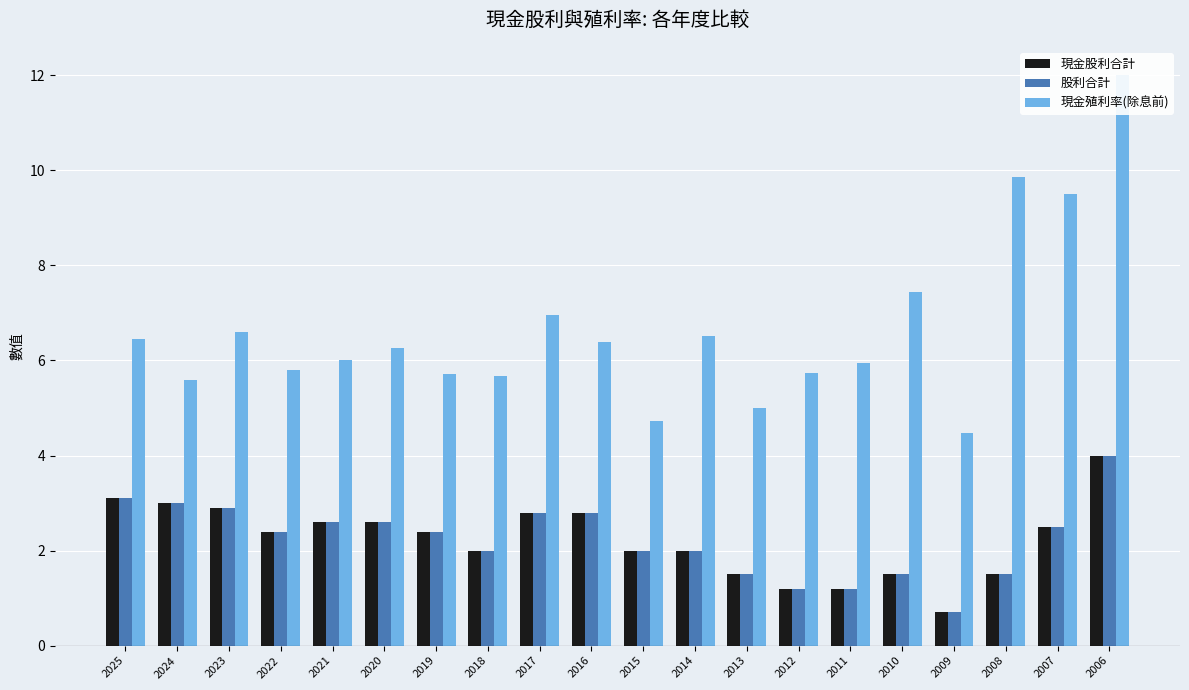

How many groups of bars are there?

20